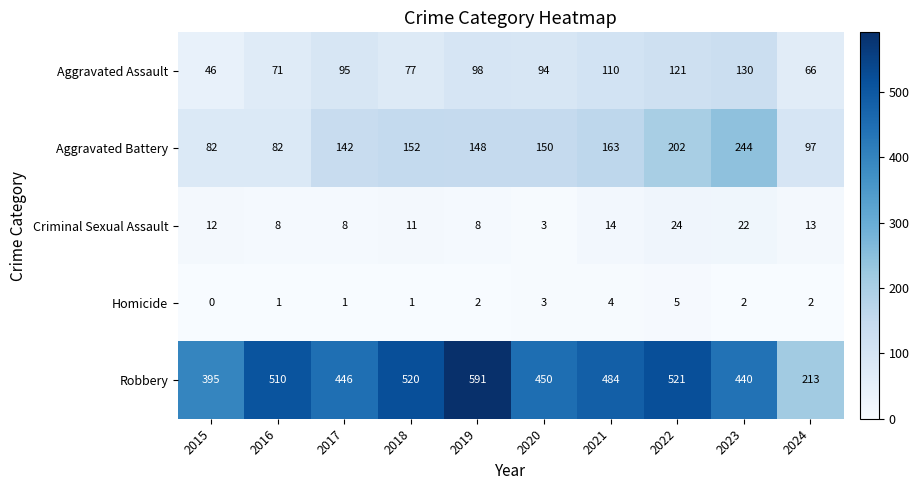

What is the difference between the highest and lowest values at 2022?

516